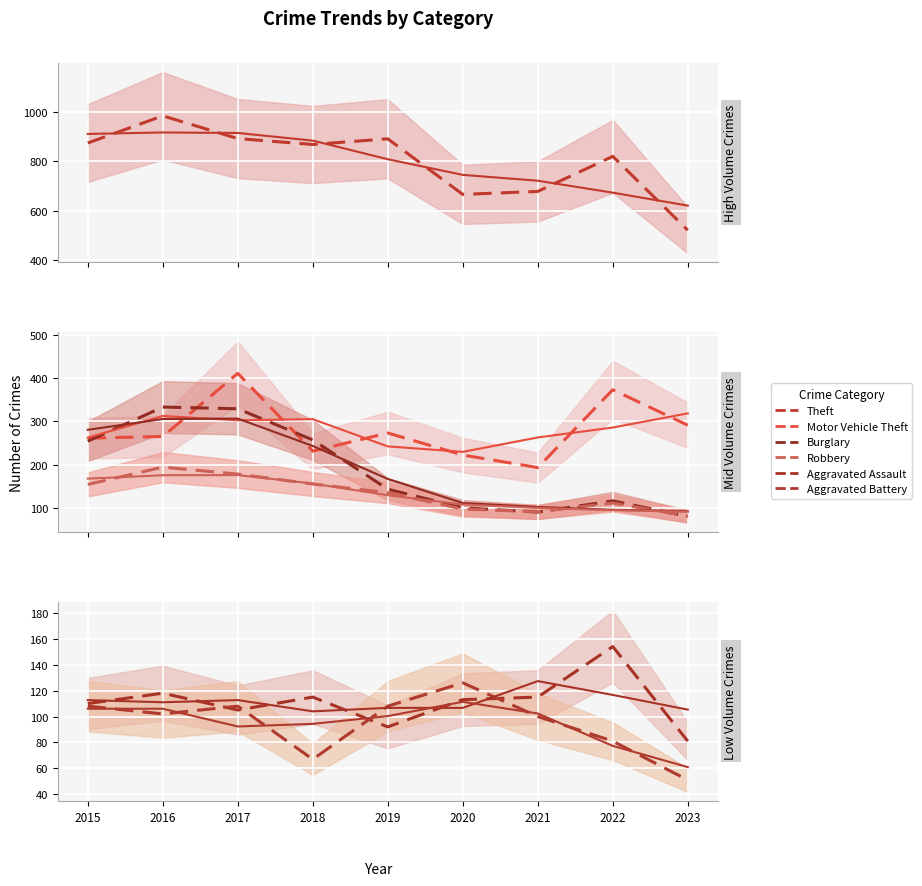

Reading right to left, extract all data points from this chart.

Theft: 2023=521	2022=820	2021=678	2020=666	2019=891	2018=868	2017=892	2016=984	2015=874
Motor Vehicle Theft: 2023=291	2022=373	2021=193	2020=222	2019=273	2018=231	2017=411	2016=265	2015=261
Burglary: 2023=80	2022=116	2021=90	2020=100	2019=143	2018=257	2017=329	2016=333	2015=254
Robbery: 2023=81	2022=111	2021=91	2020=97	2019=135	2018=155	2017=178	2016=194	2015=154
Aggravated Assault: 2023=81	2022=154	2021=115	2020=113	2019=92	2018=115	2017=105	2016=118	2015=110
Aggravated Battery: 2023=51	2022=81	2021=100	2020=126	2019=108	2018=67	2017=108	2016=102	2015=108